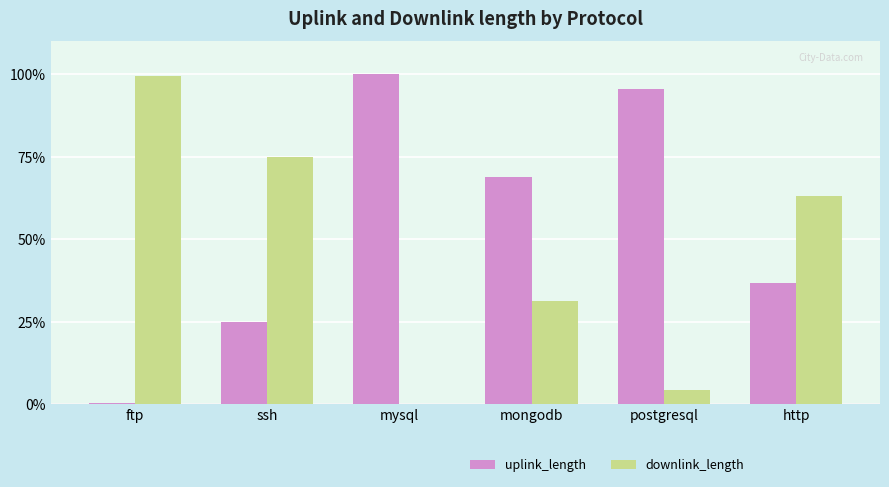

What is the average value of the downlink_length series?

45.6